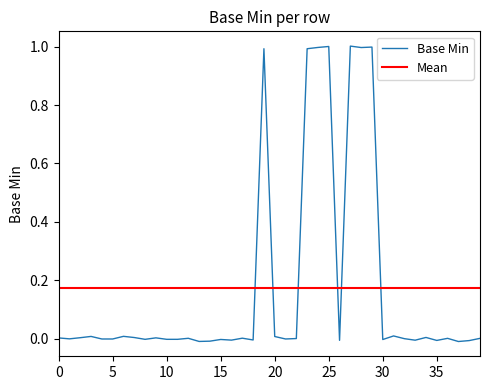

What is the label of the 22nd point from the left?

21